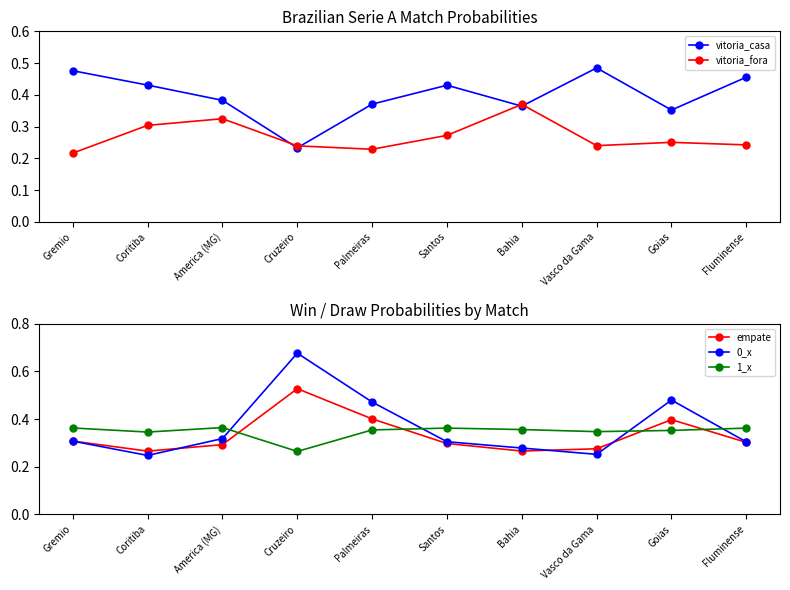

At which category does 1_x reach its first local peak?

America (MG)